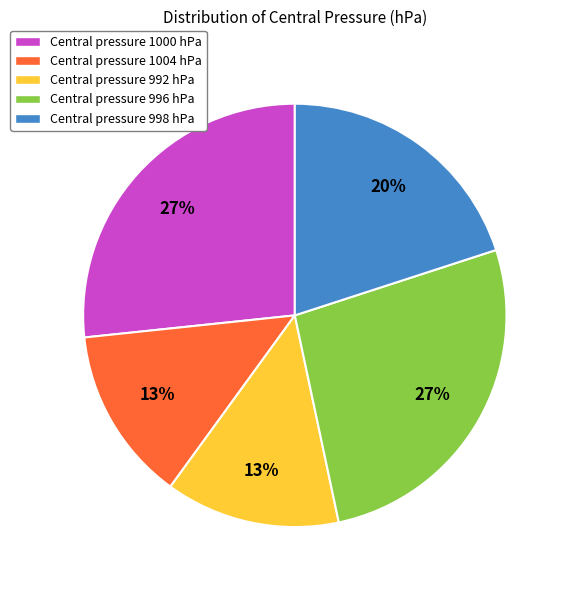

Combined, do Central pressure 996 hPa and Central pressure 992 hPa account for over 50%?

No